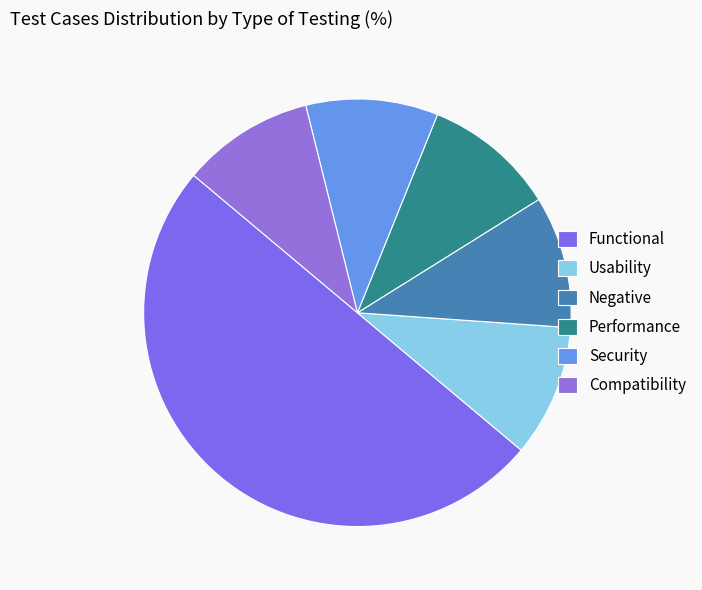

Is it true that Functional is 70% of the pie?

False